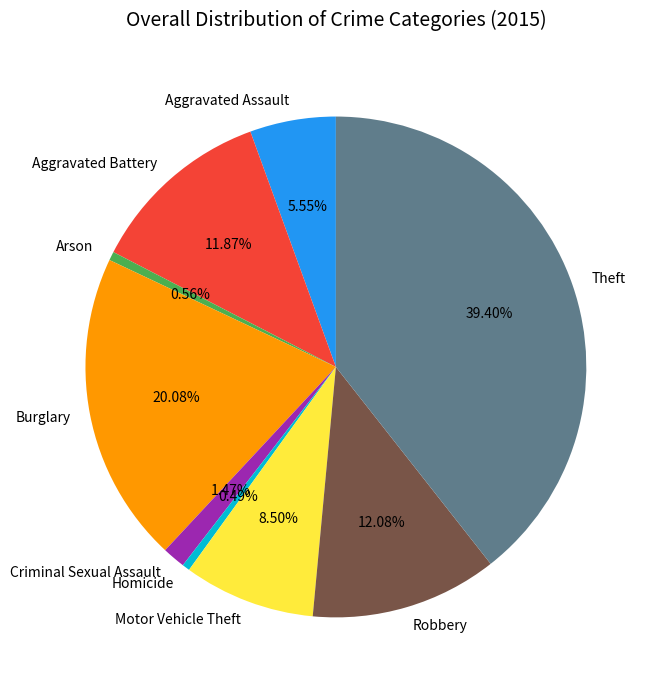

Combined, do Arson and Aggravated Battery account for over 50%?

No